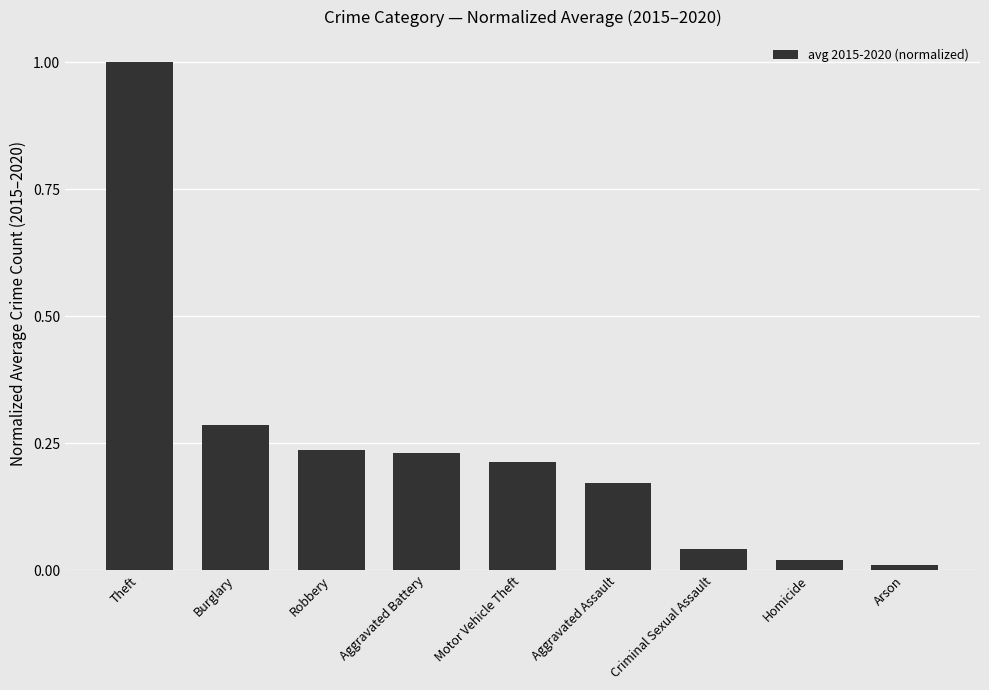

What is the difference between the maximum and minimum values?

1.0